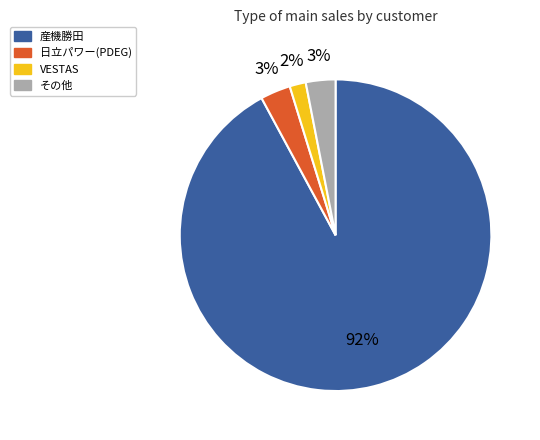

Is 日立パワー(PDEG) the majority of the pie?

No